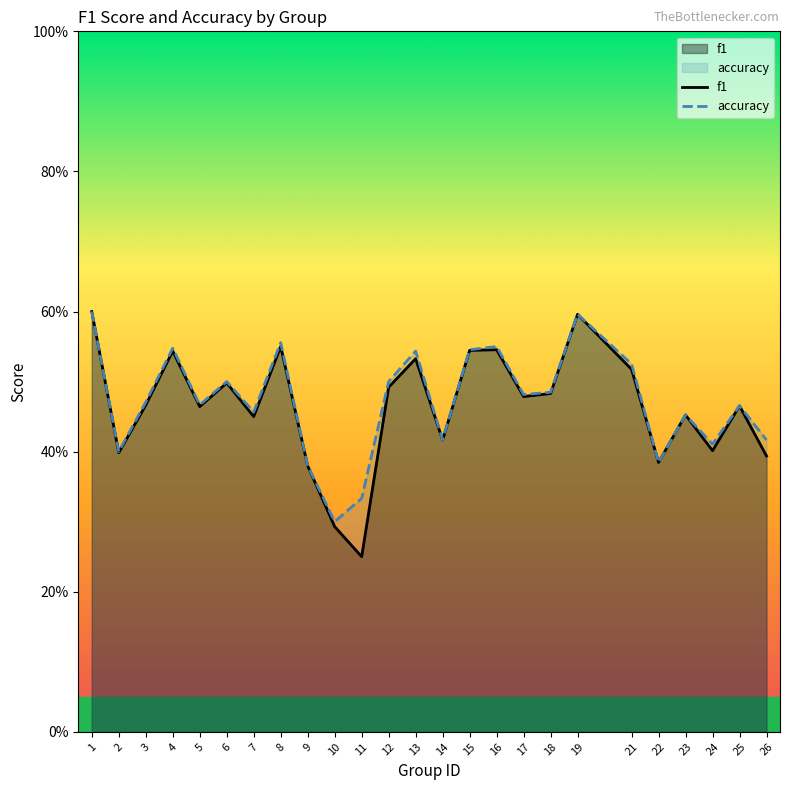

List the series in order of their overall mean, lowest first.

f1, accuracy